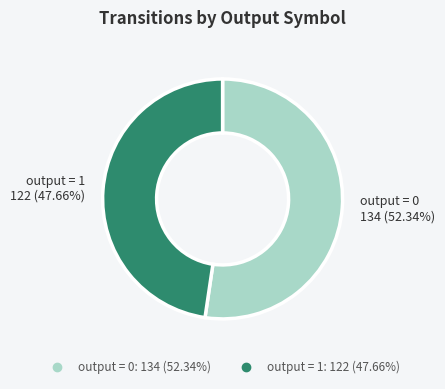

What is the ratio of the value at output = 0 to the value at output = 1?

1.1